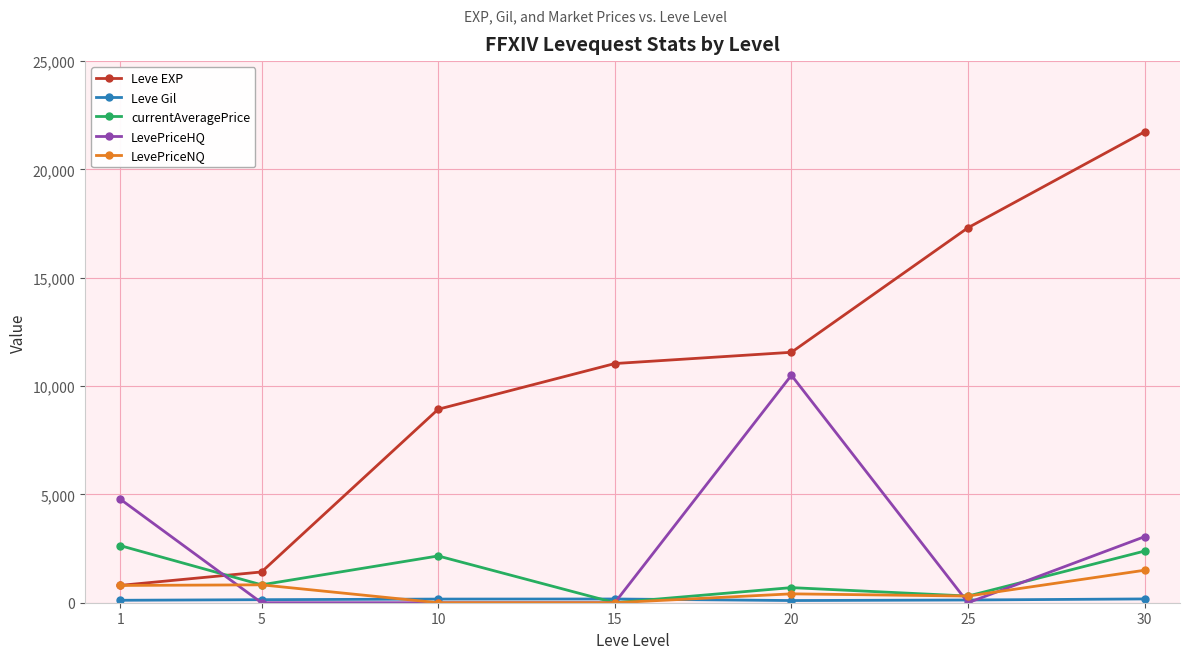

Which series has the widest spread of values?

Leve EXP